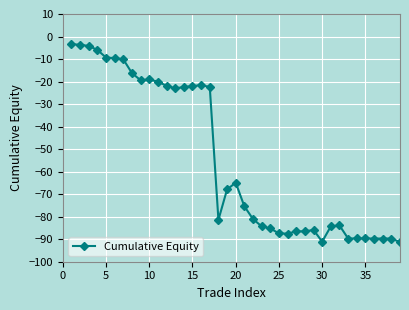

What is the sum of all values?

-2117.0